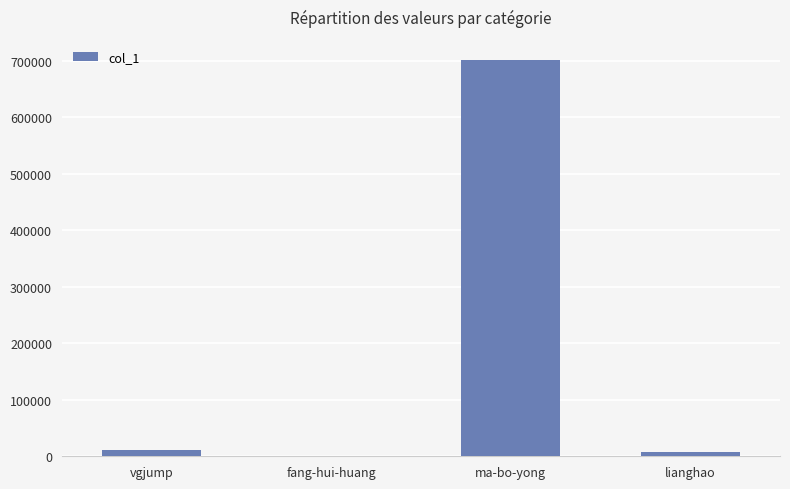

At which category does the chart reach its peak across all series?

ma-bo-yong